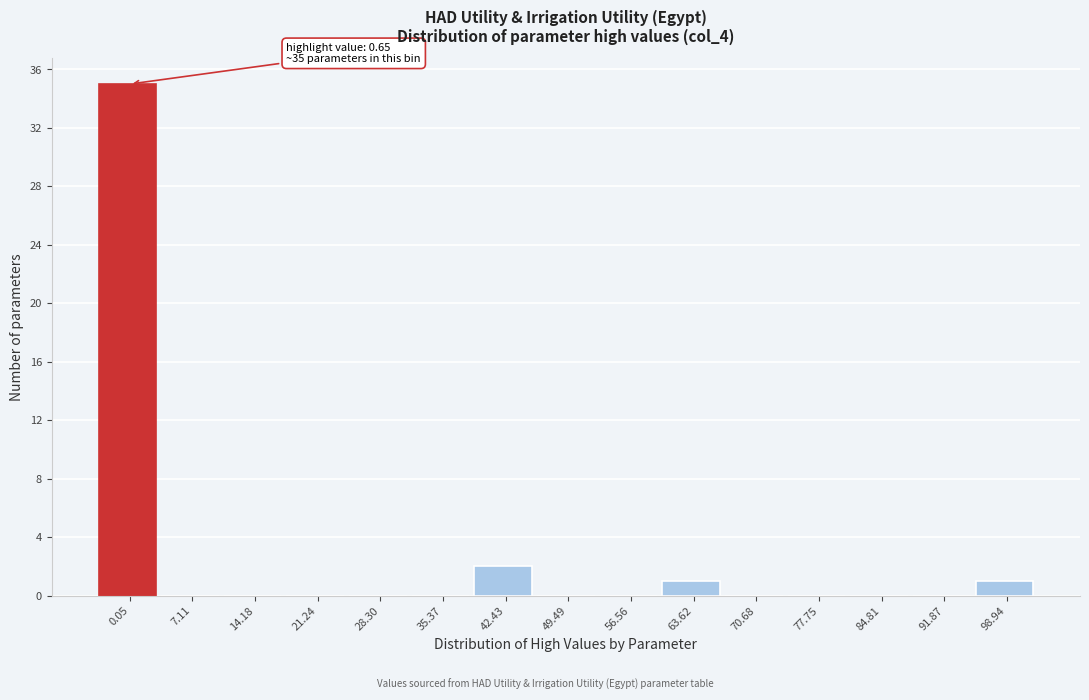

Reading left to right, what are all the values shown in this chart?

0.05=35	7.11=0	14.18=0	21.24=0	28.30=0	35.37=0	42.43=2	49.49=0	56.56=0	63.62=1	70.68=0	77.75=0	84.81=0	91.87=0	98.94=1